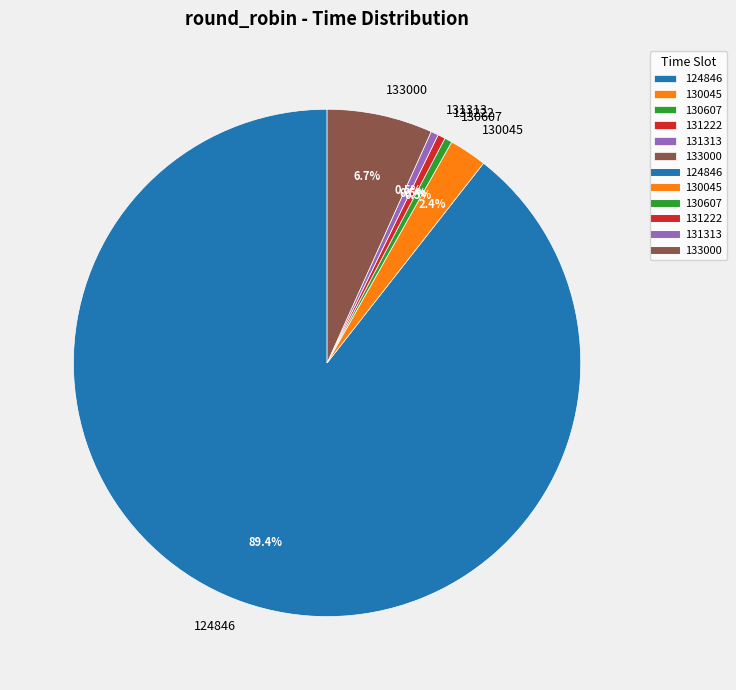

How many segments does this pie chart have?

6